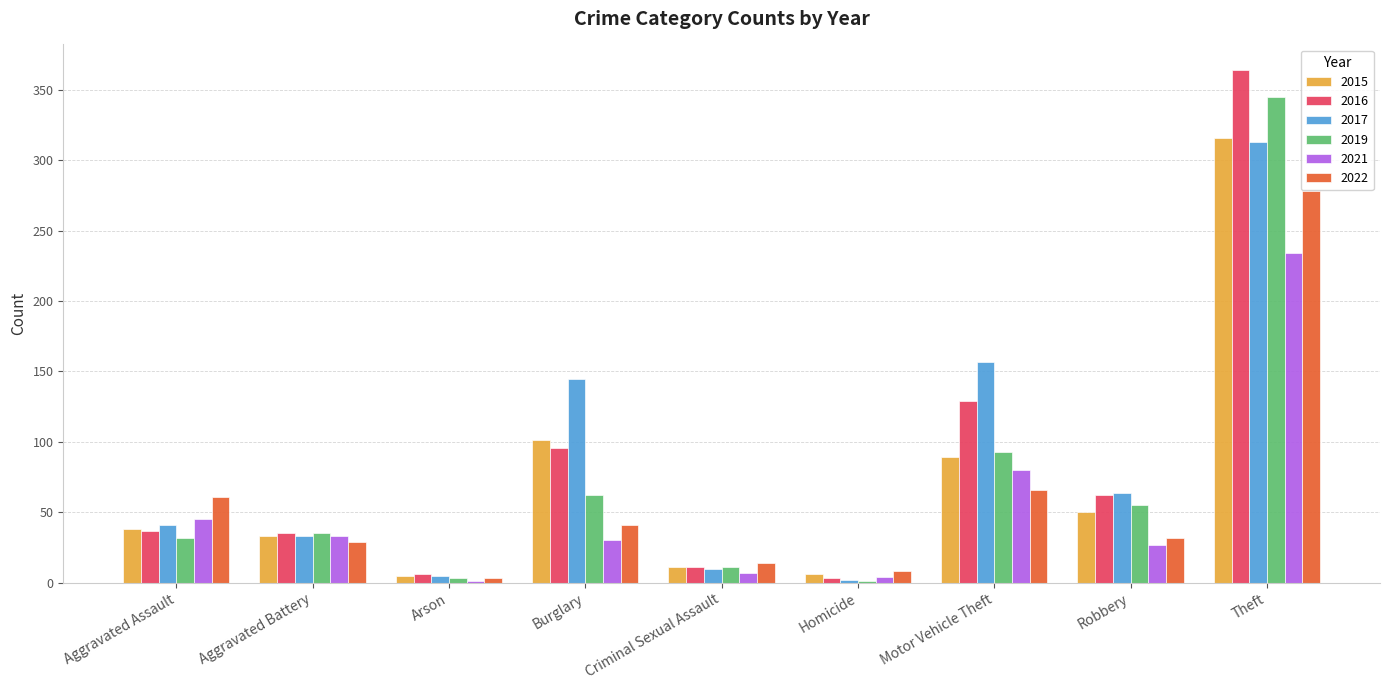

Does the chart contain stacked bars?

No